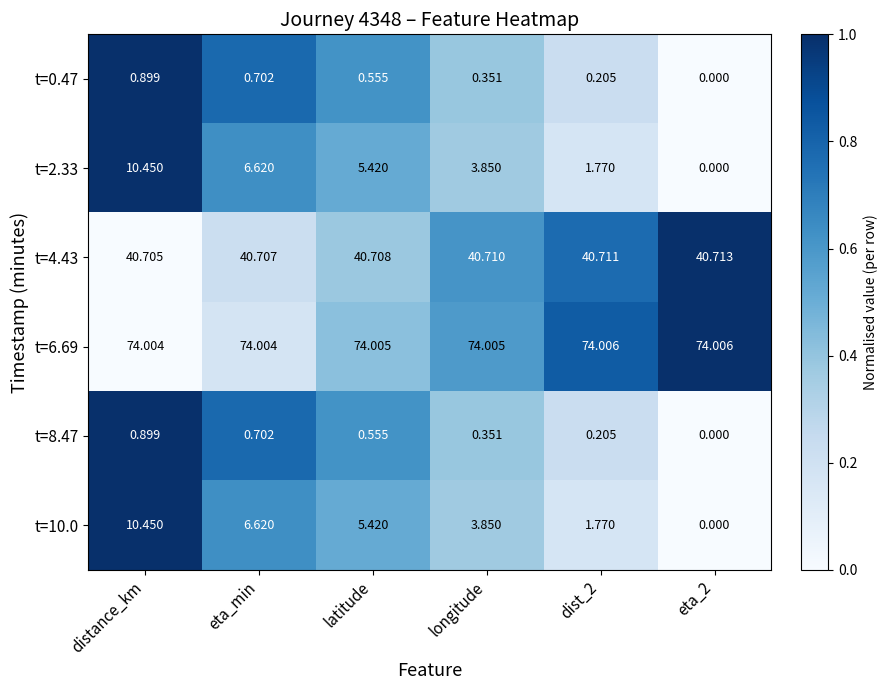

How many data points does each series have?

6